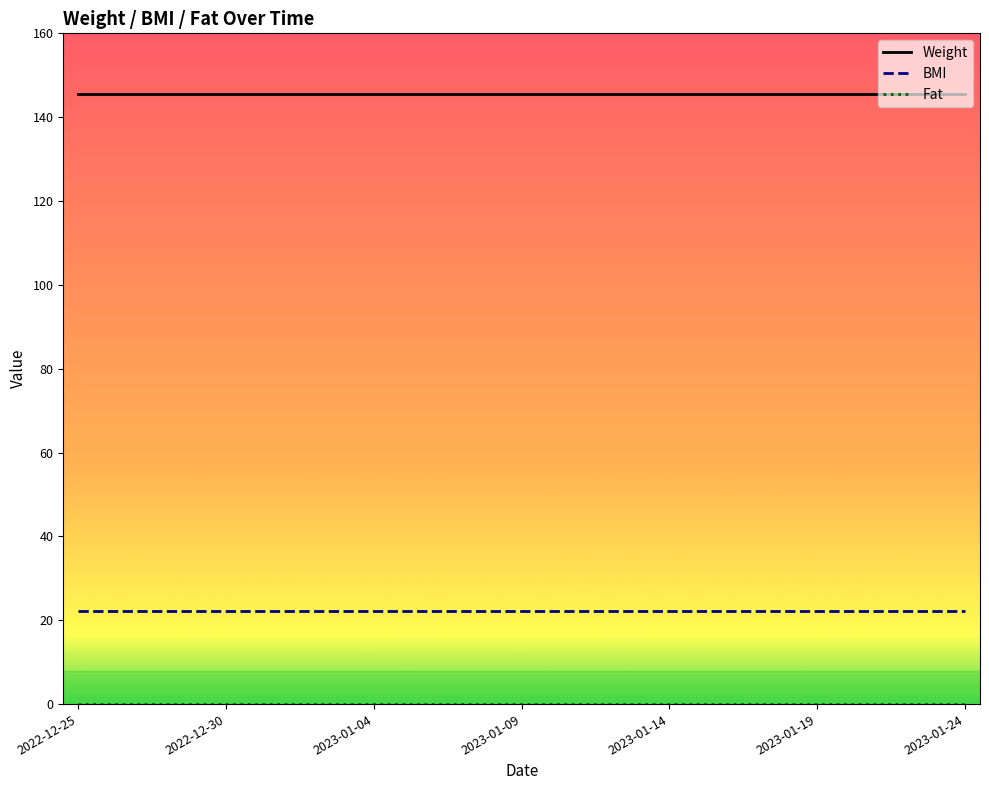

True or false: Weight and BMI intersect in this chart.

False